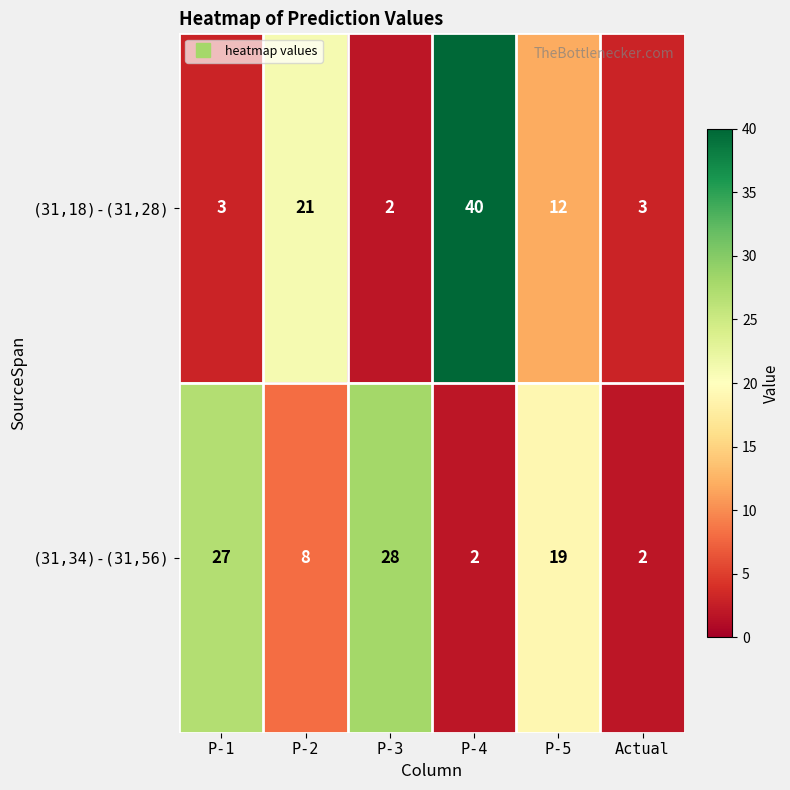

Which series has the largest total across all categories?

(31,34)-(31,56)